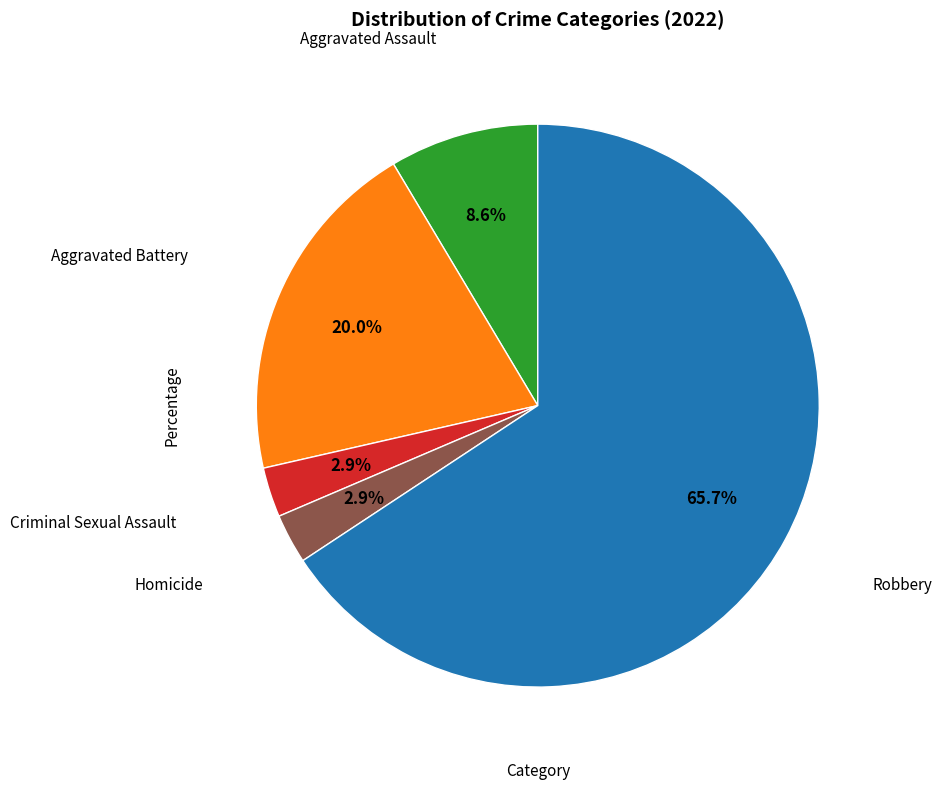

Is there any slice that represents more than half of the pie?

Yes